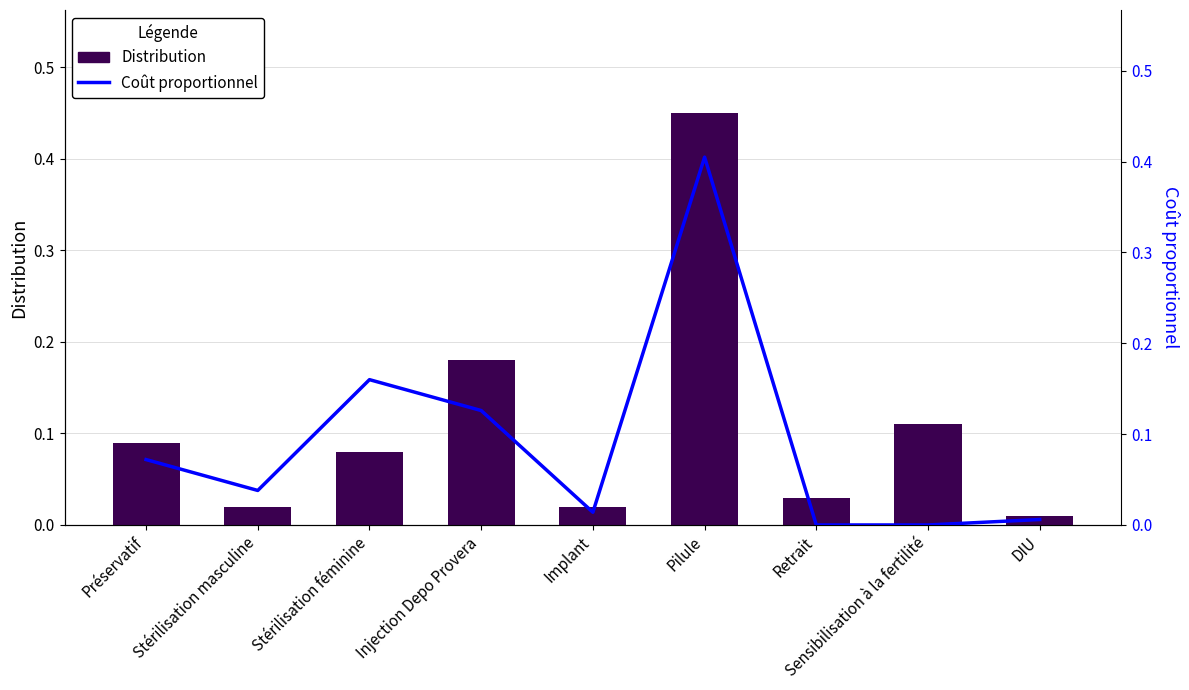

Rank the series at DIU from highest to lowest value.

Distribution, Coût proportionnel